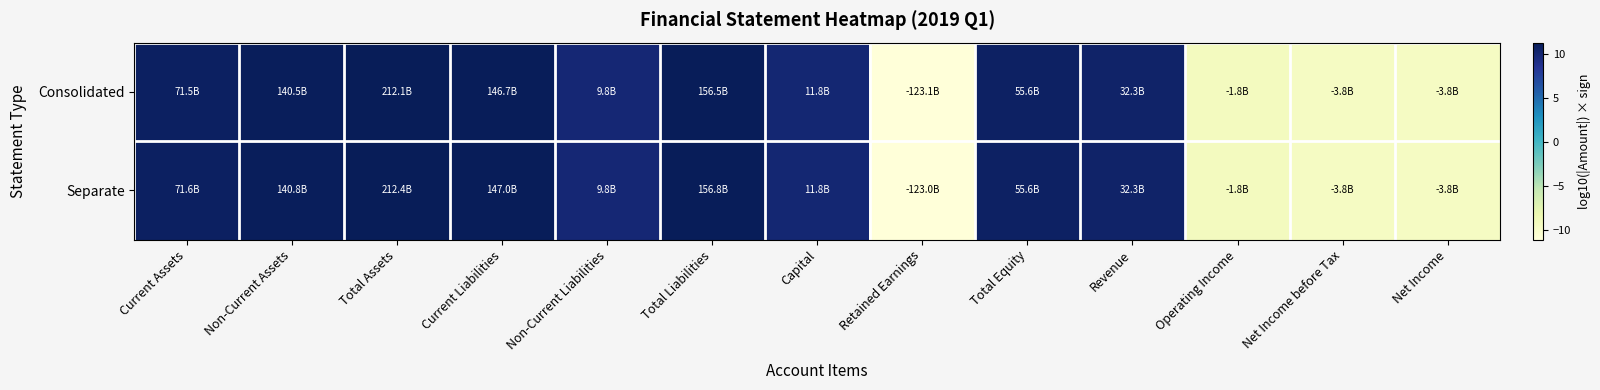

Reading right to left, extract all data points from this chart.

Consolidated: Net Income=-9.6	Net Income before Tax=-9.6	Operating Income=-9.3	Revenue=10.5	Total Equity=10.7	Retained Earnings=-11.1	Capital=10.1	Total Liabilities=11.2	Non-Current Liabilities=10.0	Current Liabilities=11.2	Total Assets=11.3	Non-Current Assets=11.1	Current Assets=10.9
Separate: Net Income=-9.6	Net Income before Tax=-9.6	Operating Income=-9.3	Revenue=10.5	Total Equity=10.7	Retained Earnings=-11.1	Capital=10.1	Total Liabilities=11.2	Non-Current Liabilities=10.0	Current Liabilities=11.2	Total Assets=11.3	Non-Current Assets=11.1	Current Assets=10.9